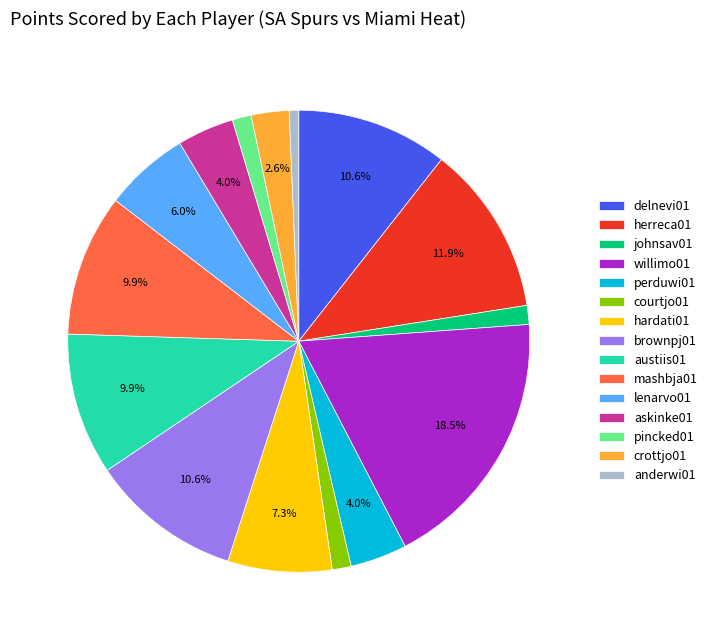

Which category has the biggest portion of the pie?

willimo01